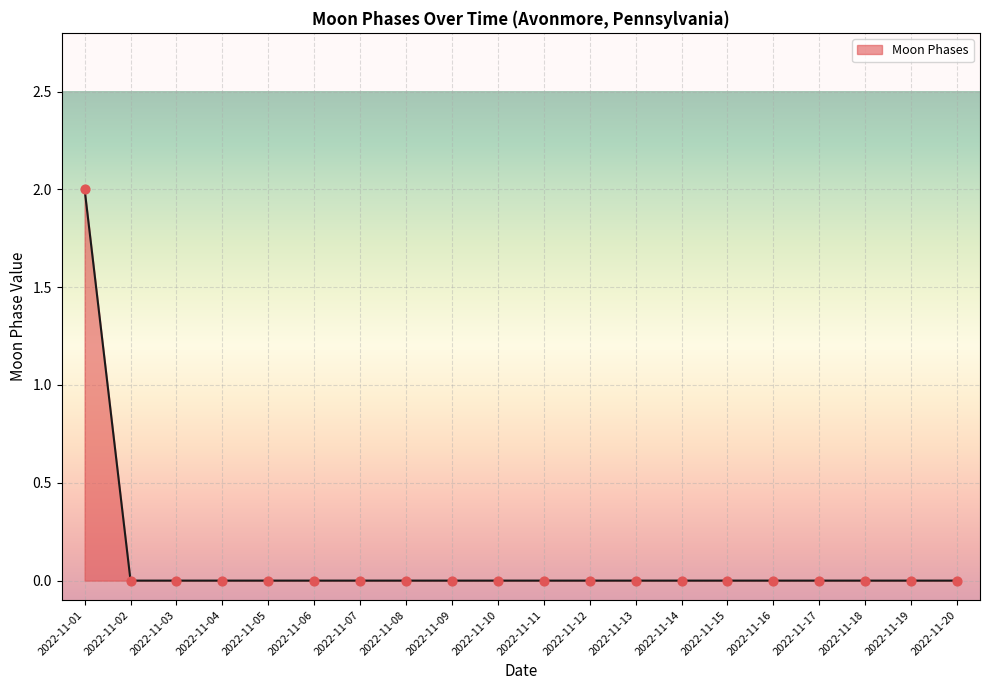

Which category has the highest value across all series?

2022-11-01